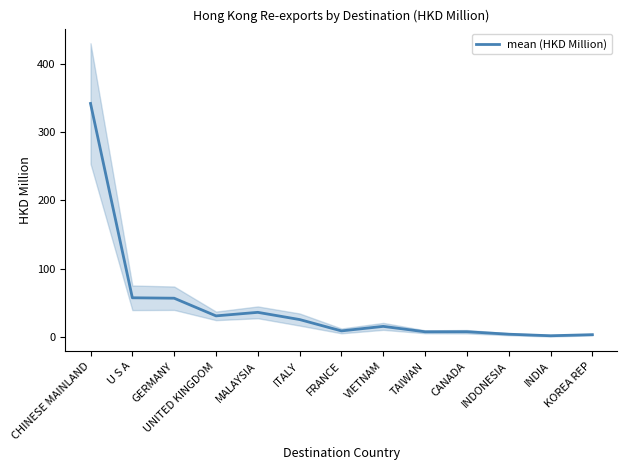

What is the label of the 8th point from the right?

ITALY